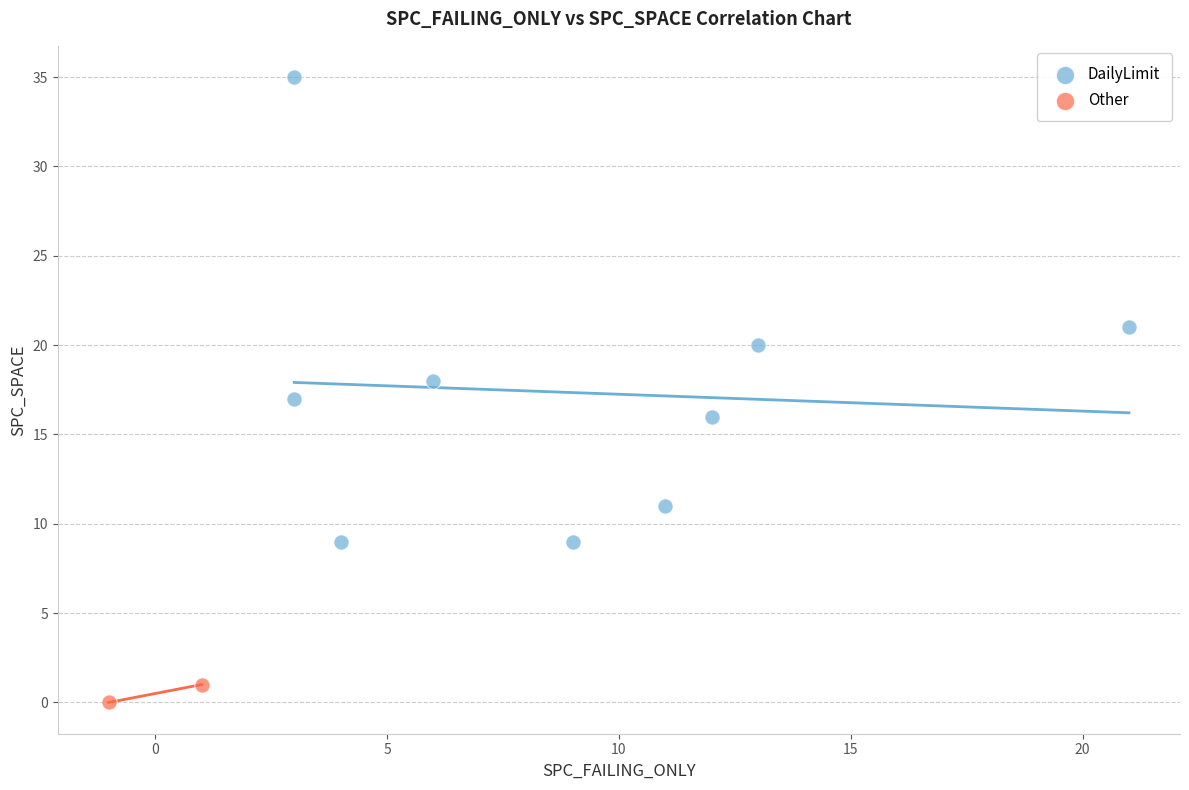

Which series contains the lowest Y value?

Other